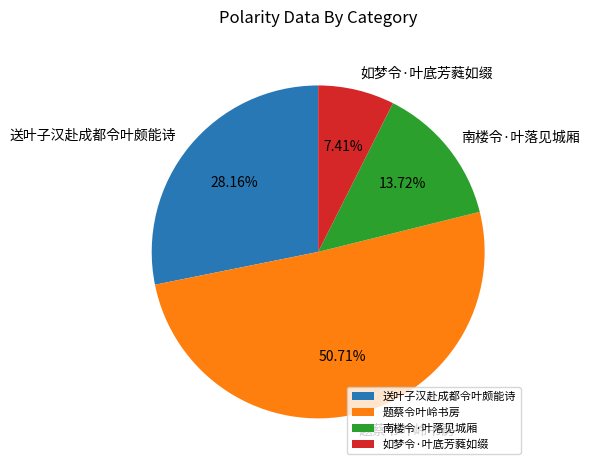

Does any single category account for the majority?

Yes